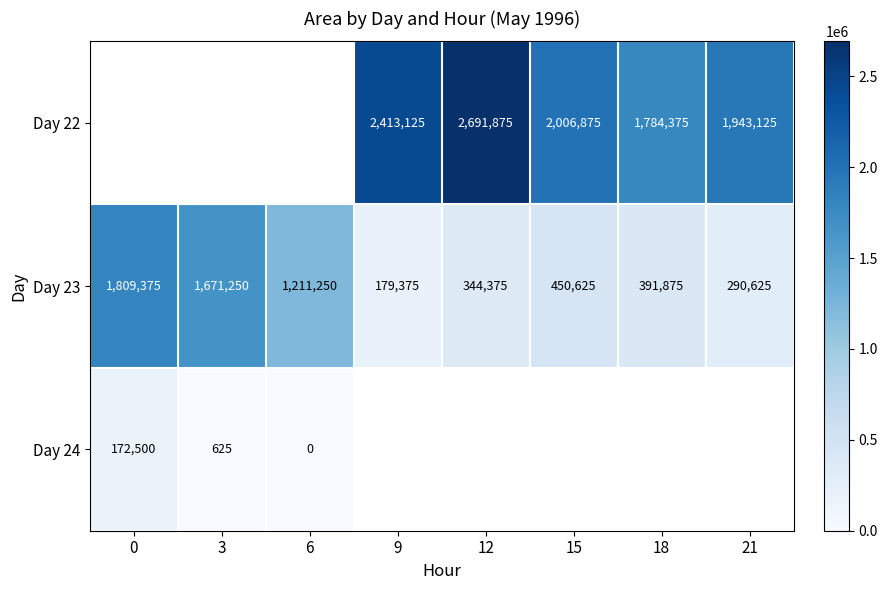

What is the sum of the Day 22 values at 9 and 12?

5105000